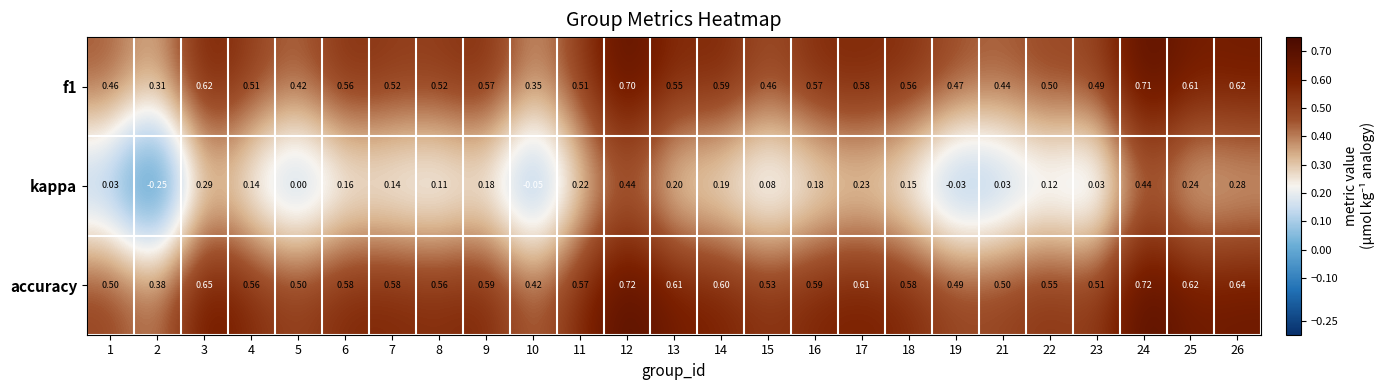

Which series has the widest spread of values?

kappa